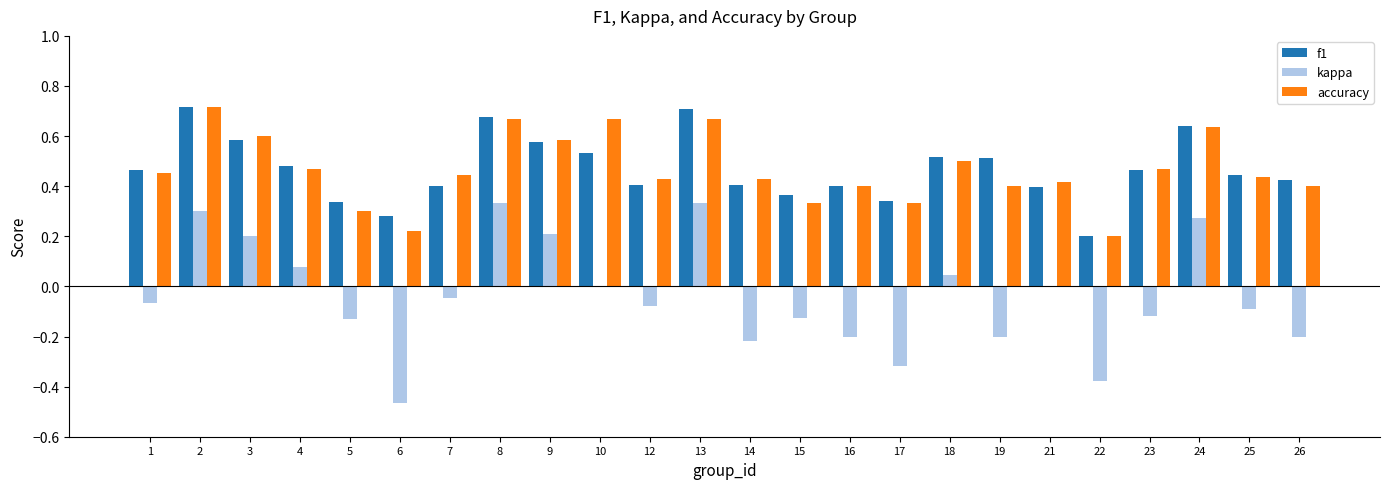

What is the sum of all kappa values?

-0.9